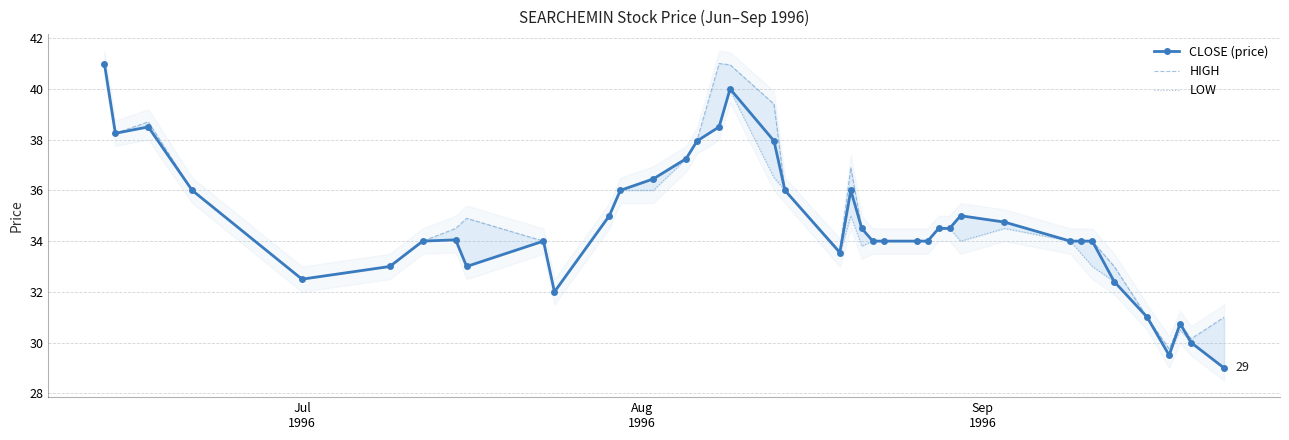

True or false: LOW and CLOSE (price) intersect in this chart.

False